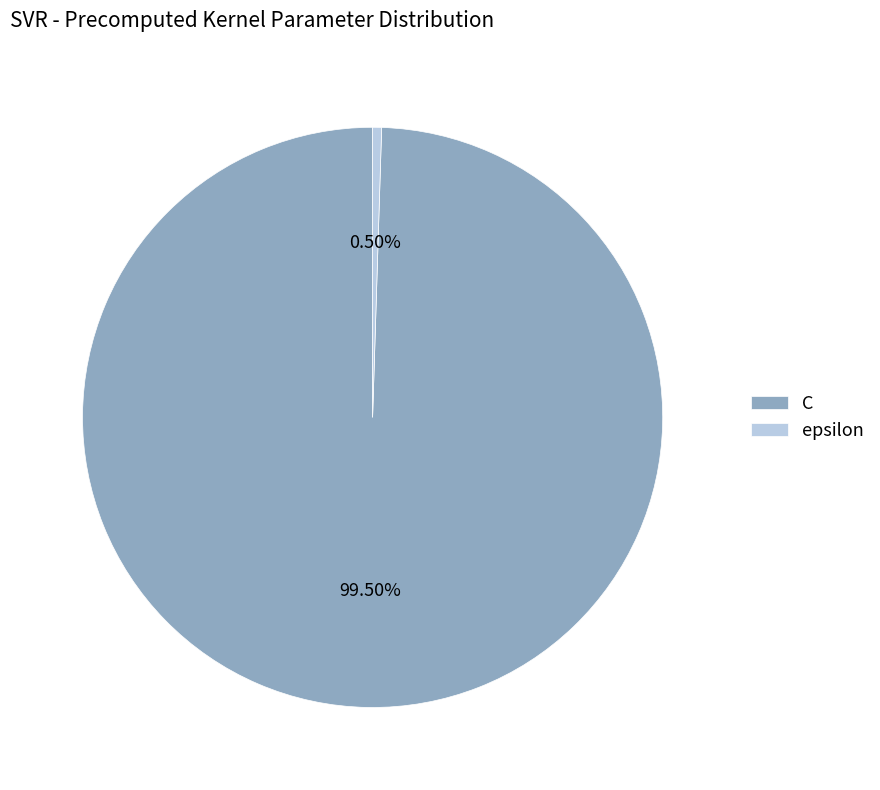

What is the largest slice in the pie chart?

C